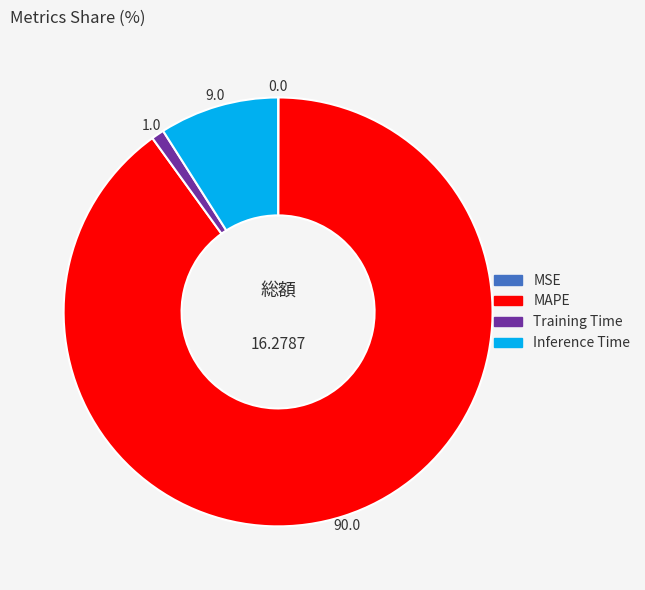

Does any single category account for the majority?

Yes